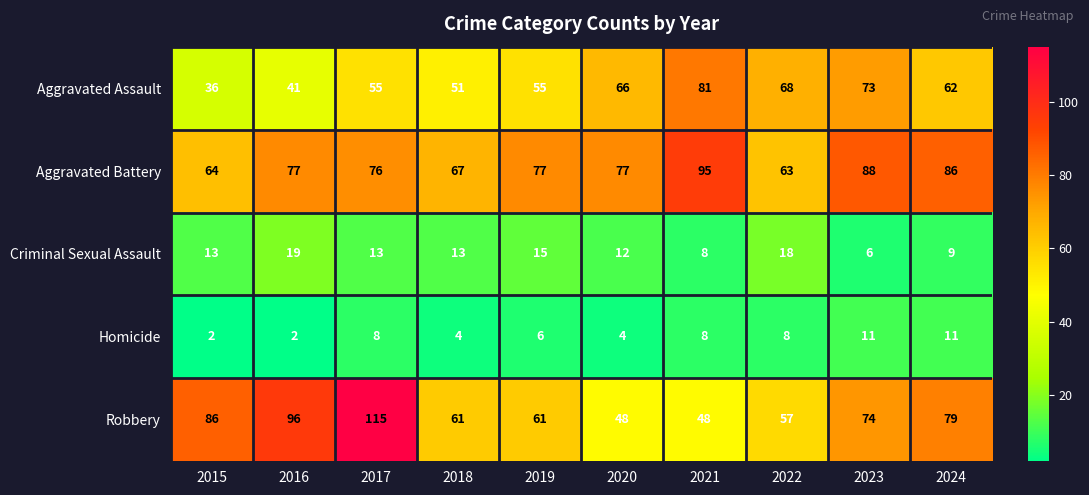

True or false: Aggravated Battery has a value of 50 at 2017.

False